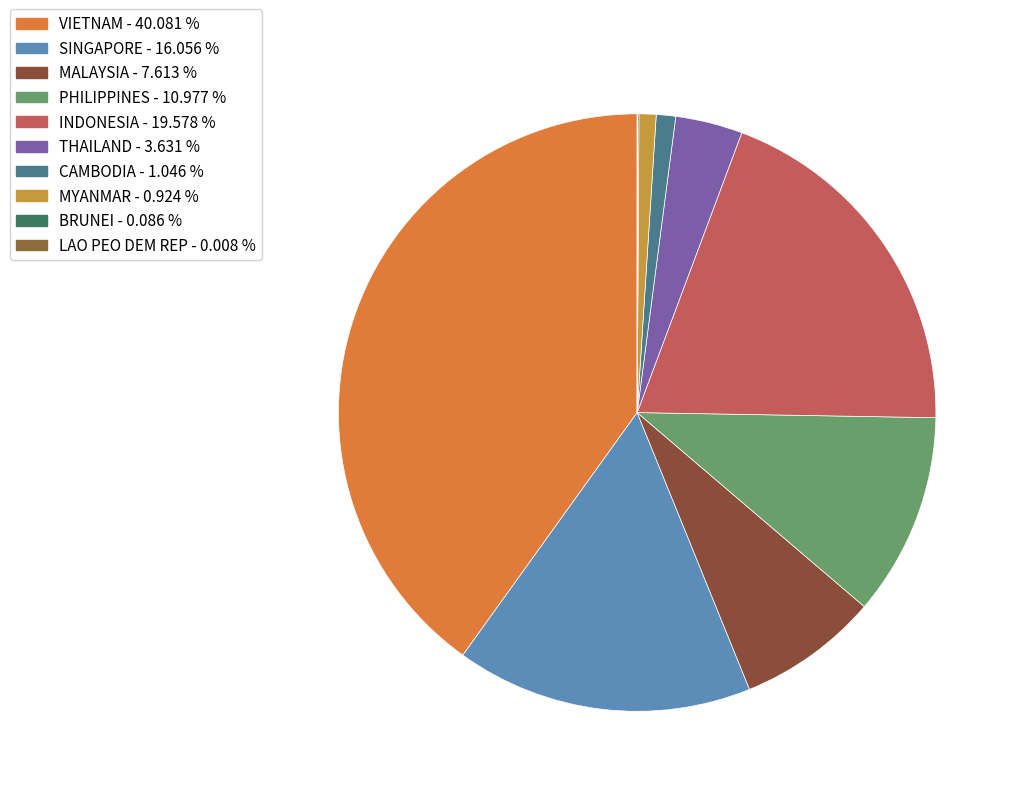

Is MYANMAR the majority of the pie?

No